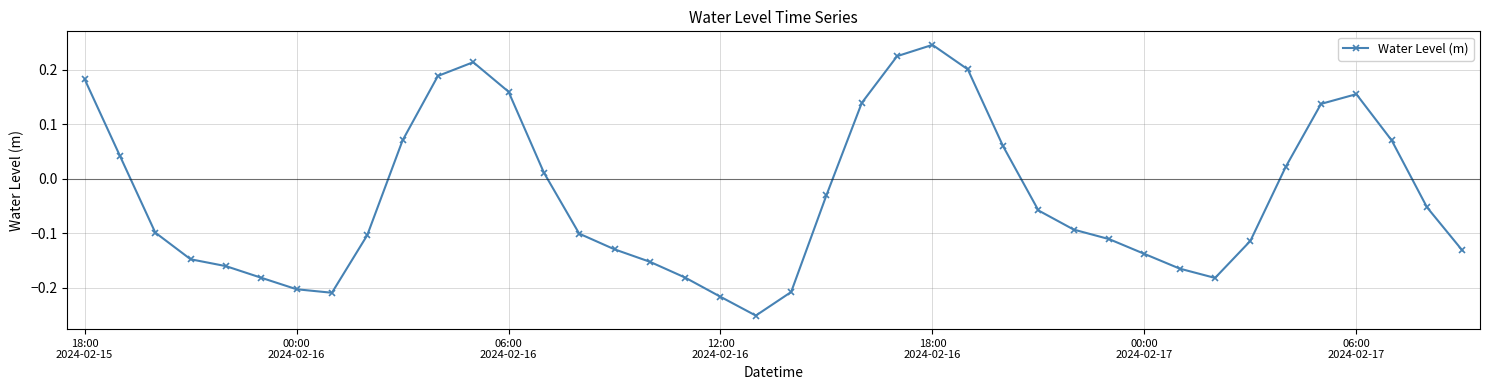

How many interior local peaks (higher than both neighbors) does the data have?

3